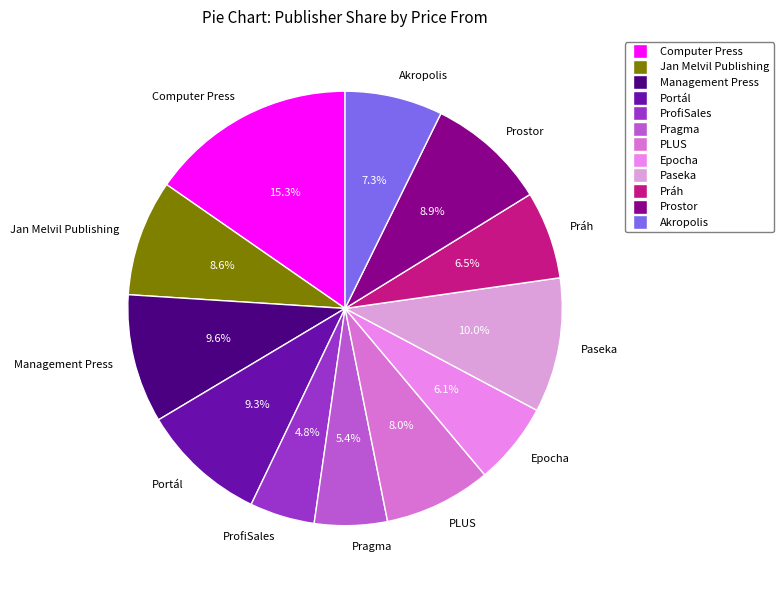

What percentage is the Epocha slice, to the nearest percent?

6%